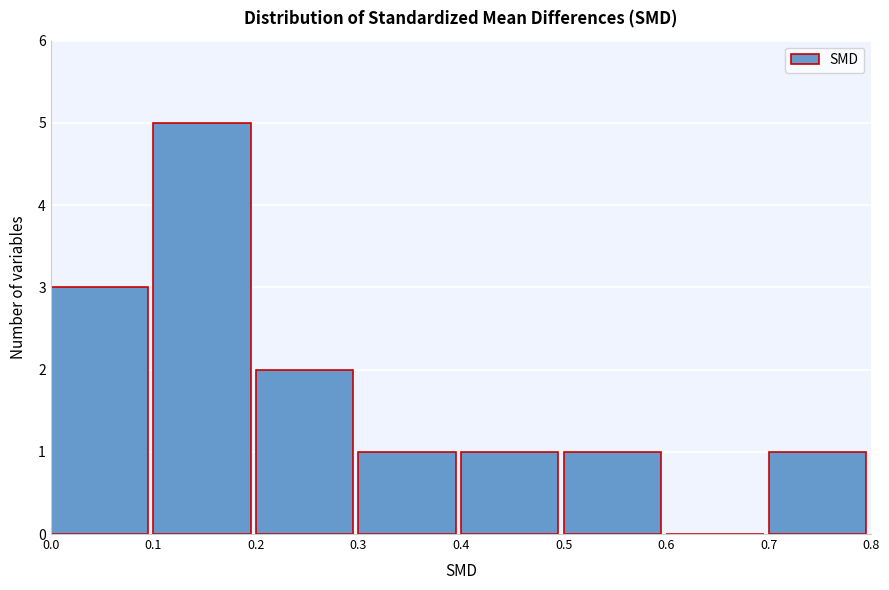

Reading left to right, transcribe this chart: for each bar, give the range it covers on the x-axis and its height. The values are not printed on the chart, so give them approximately, as read against the axis.

0.0 to 0.1: 3
0.1 to 0.2: 5
0.2 to 0.3: 2
0.3 to 0.4: 1
0.4 to 0.5: 1
0.5 to 0.6: 1
0.6 to 0.7: 0
0.7 to 0.8: 1